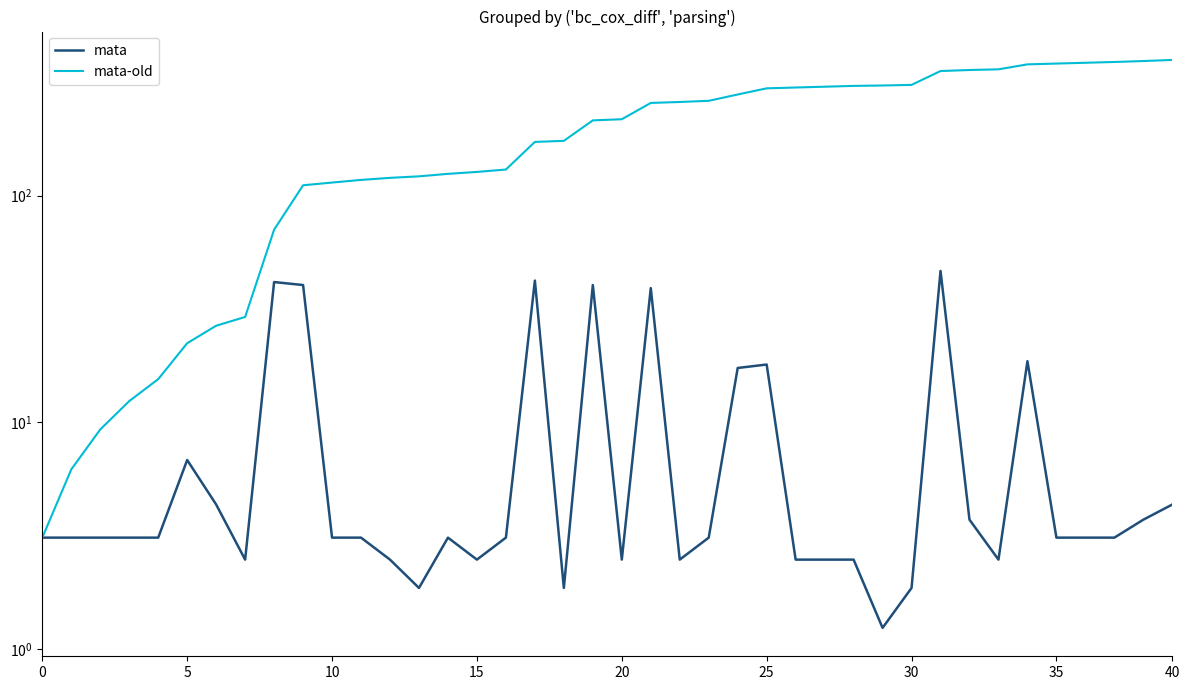

True or false: mata-old and mata cross at least once.

False